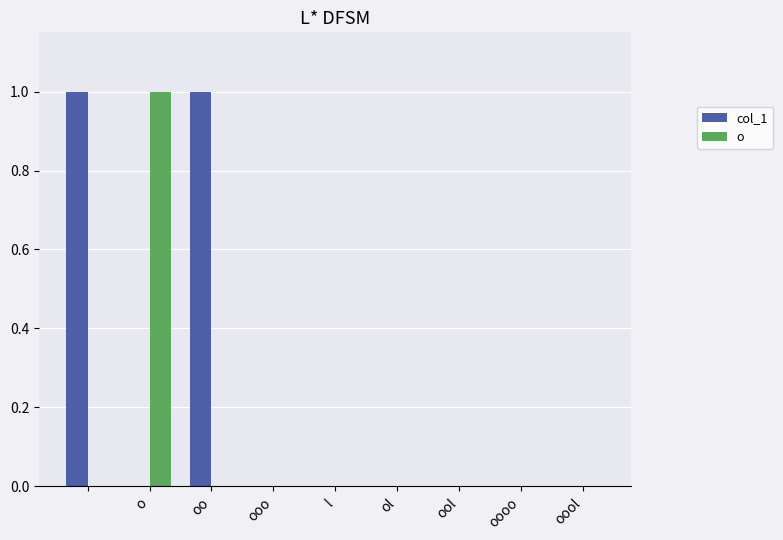

Which series has the largest total across all categories?

col_1